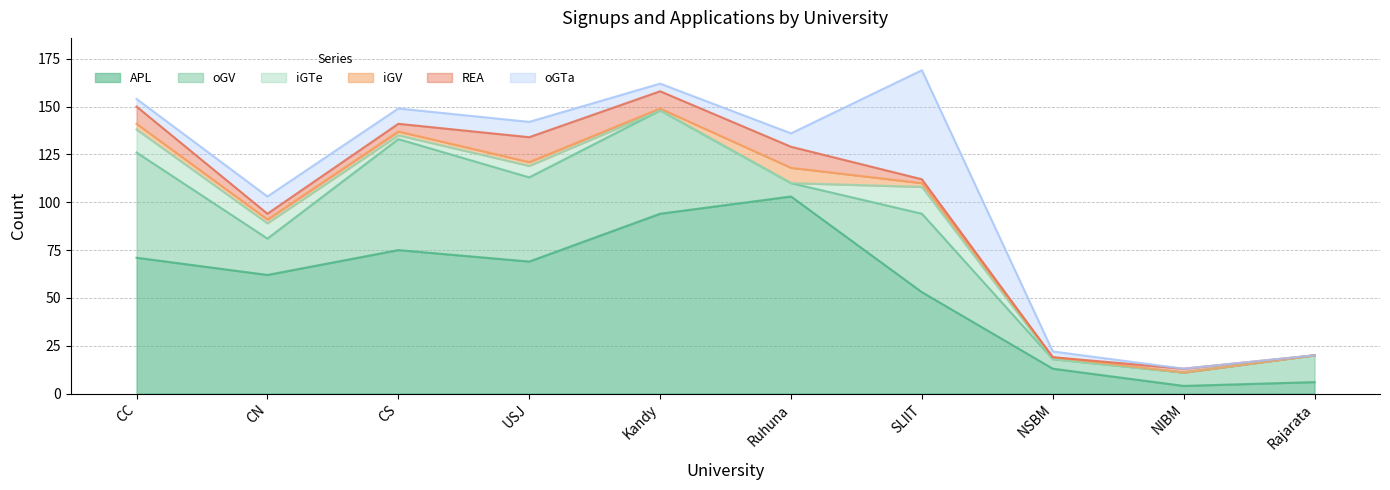

At how many categories does at least one series exceed 28?

7